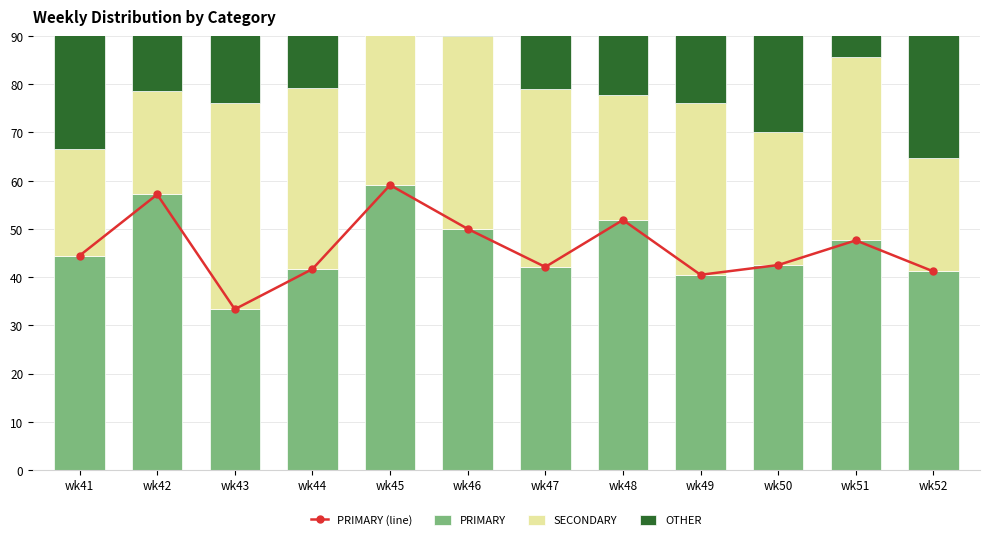

Reading left to right, transcribe all the data shown in this chart.

PRIMARY (line): wk41=44.4	wk42=57.1	wk43=33.3	wk44=41.7	wk45=59.1	wk46=50.0	wk47=42.1	wk48=51.9	wk49=40.5	wk50=42.5	wk51=47.6	wk52=41.2
PRIMARY: wk41=44.4	wk42=57.1	wk43=33.3	wk44=41.7	wk45=59.1	wk46=50.0	wk47=42.1	wk48=51.9	wk49=40.5	wk50=42.5	wk51=47.6	wk52=41.2
SECONDARY: wk41=22.2	wk42=21.4	wk43=42.9	wk44=37.5	wk45=31.8	wk46=40.0	wk47=36.8	wk48=25.9	wk49=35.7	wk50=27.5	wk51=38.1	wk52=23.5
OTHER: wk41=33.3	wk42=21.4	wk43=23.8	wk44=20.8	wk45=9.1	wk46=10.0	wk47=21.1	wk48=22.2	wk49=23.8	wk50=30.0	wk51=14.3	wk52=35.3